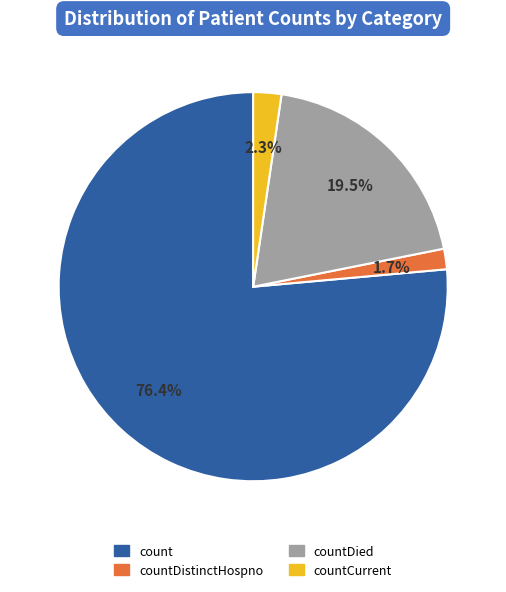

Is there a majority slice in this chart?

Yes